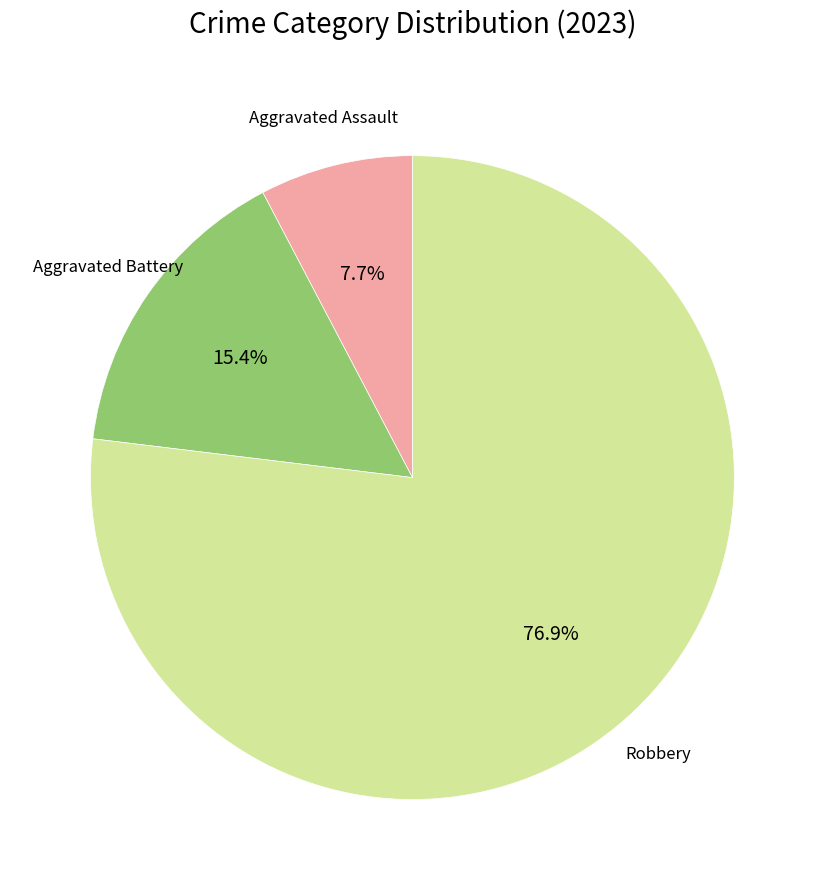

Does any single category account for the majority?

Yes